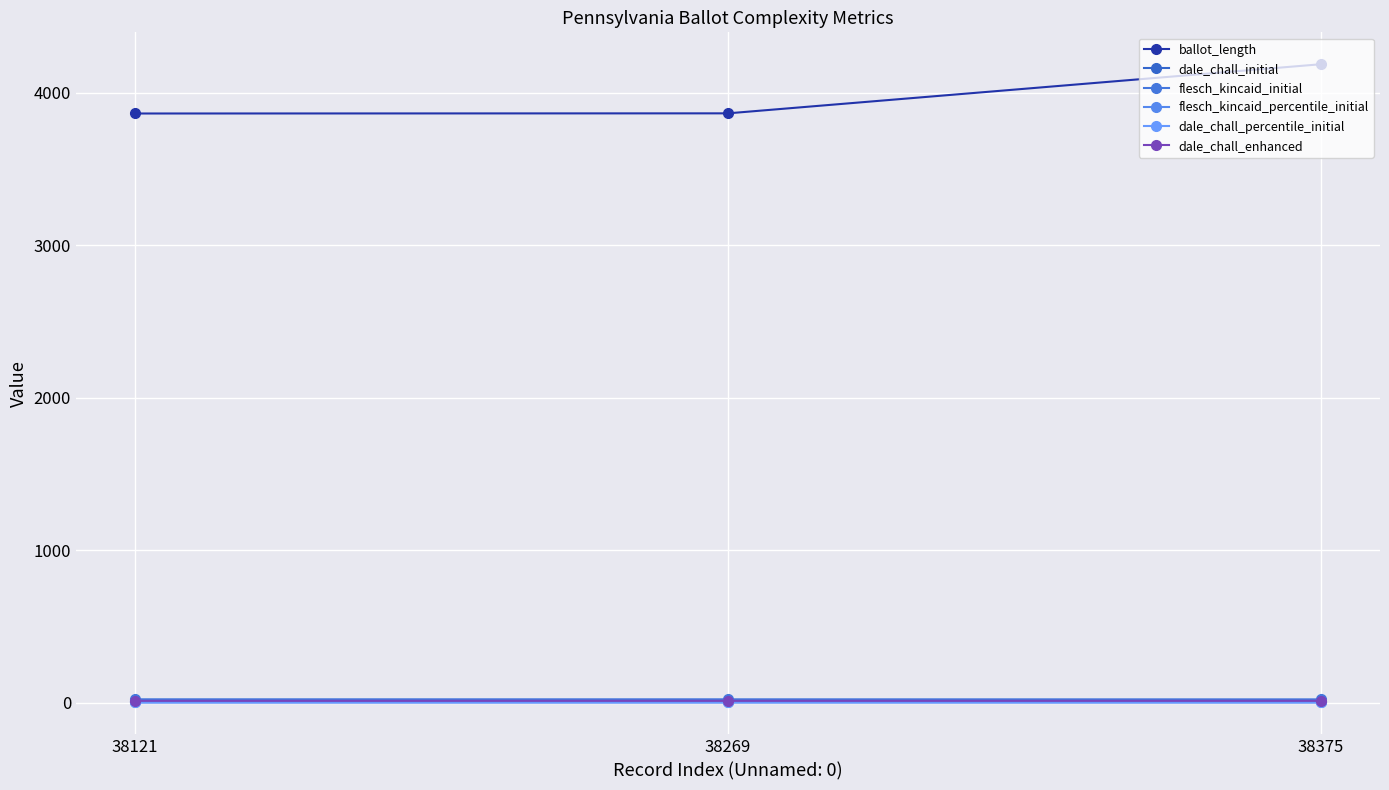

What is the value of the dale_chall_initial point at the 2nd from the left?

11.3